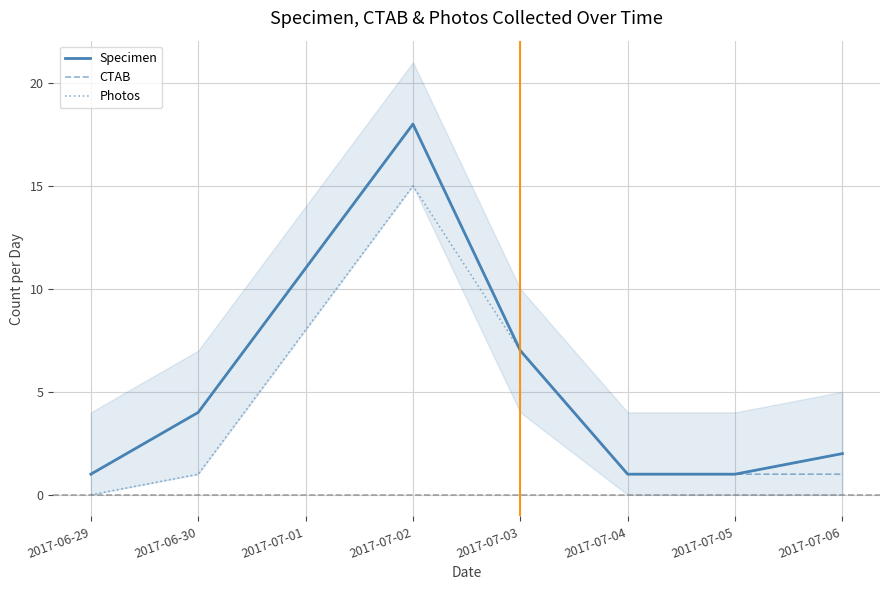

Which category has the highest value in the CTAB series?

2017-07-02